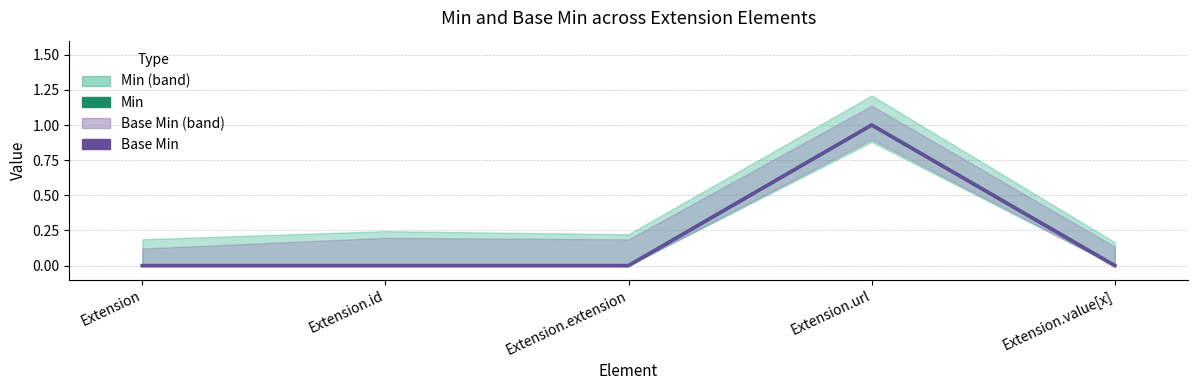

At which category does the chart reach its minimum across all series?

Extension